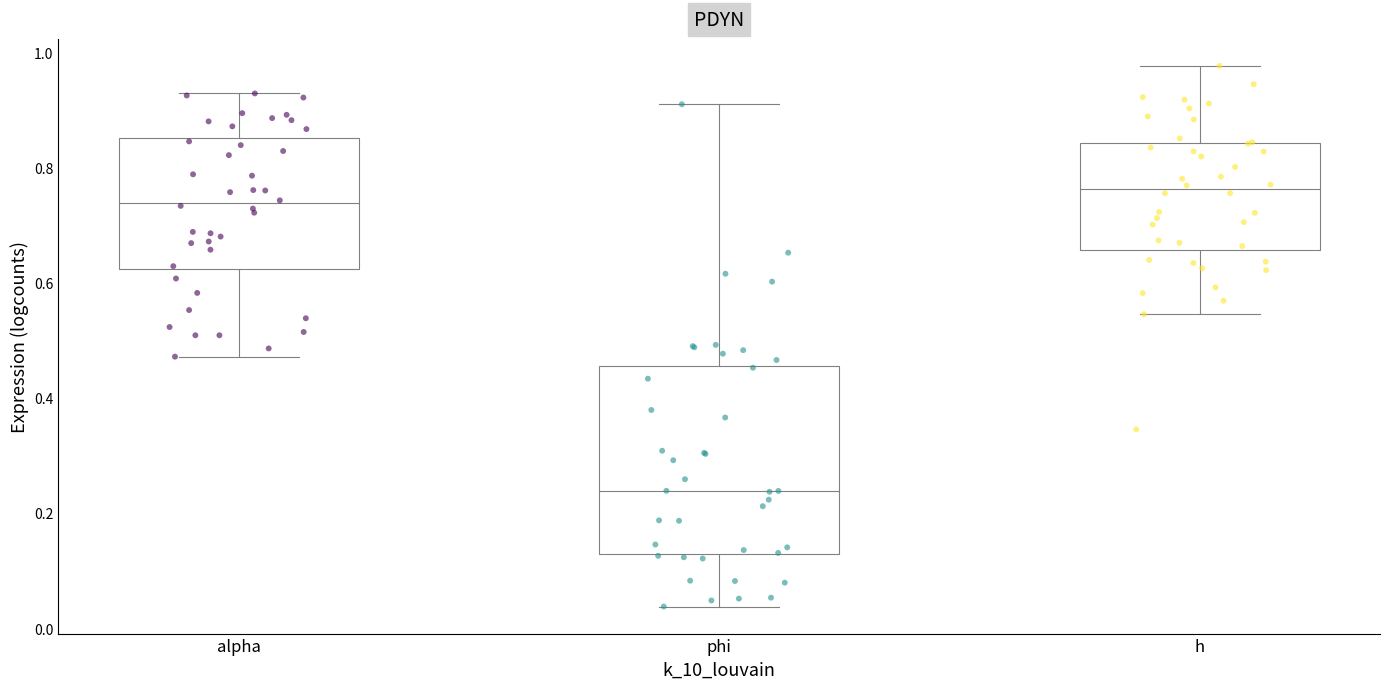

Which box is the tallest, from its lower edge to its upper edge?

phi